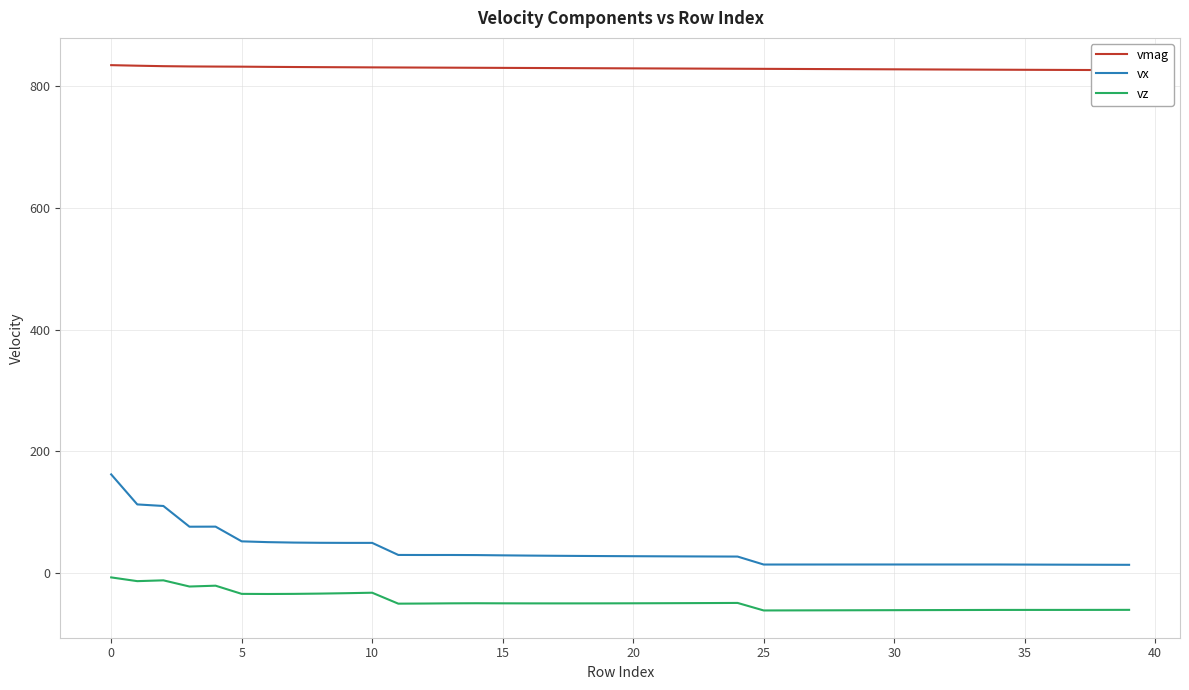

What is the difference between the second highest and minimum values in the vmag series?

7.3